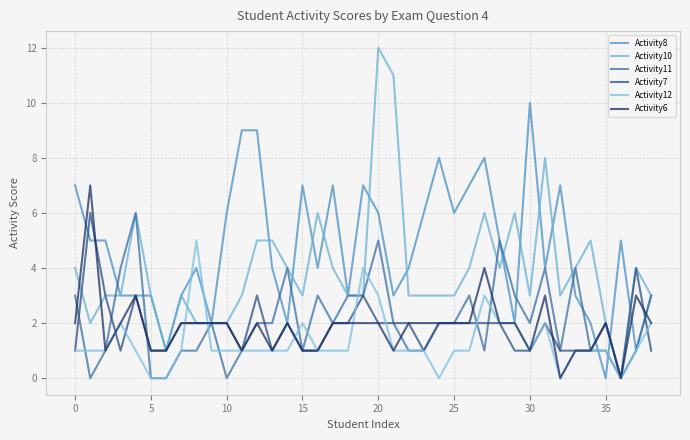

In Activity11, how many points are higher than both neighbors (excluding endpoints)?

9